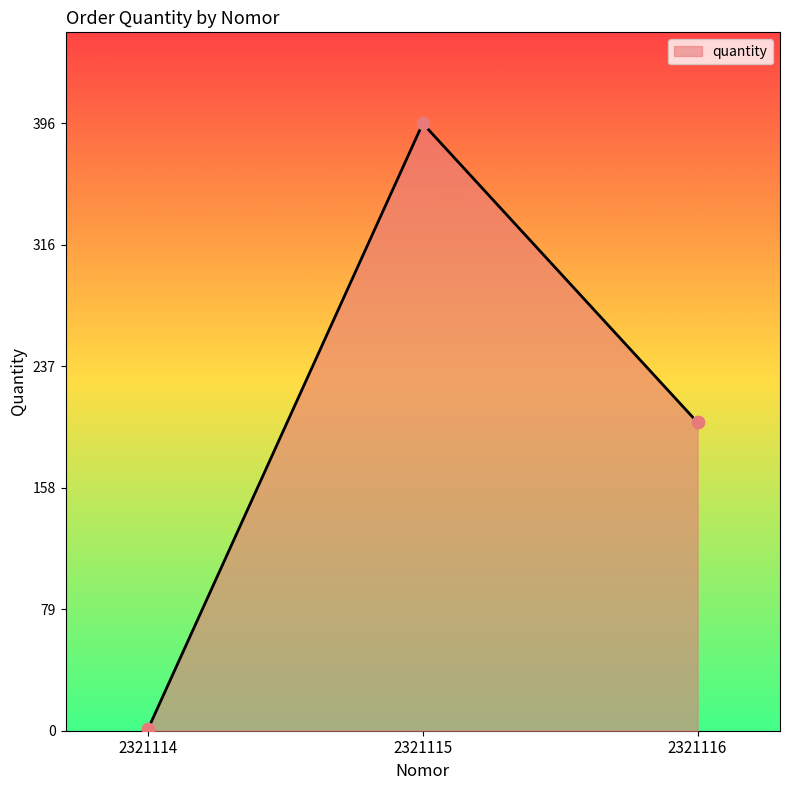

What is the change in value from 2321114 to 2321115?

+395